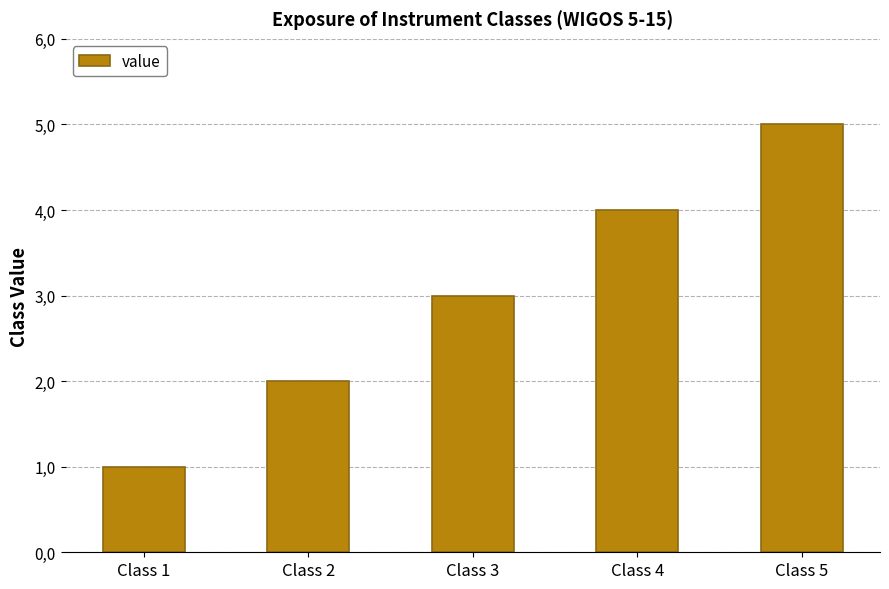

Are the bars grouped side by side (vs. stacked)?

No